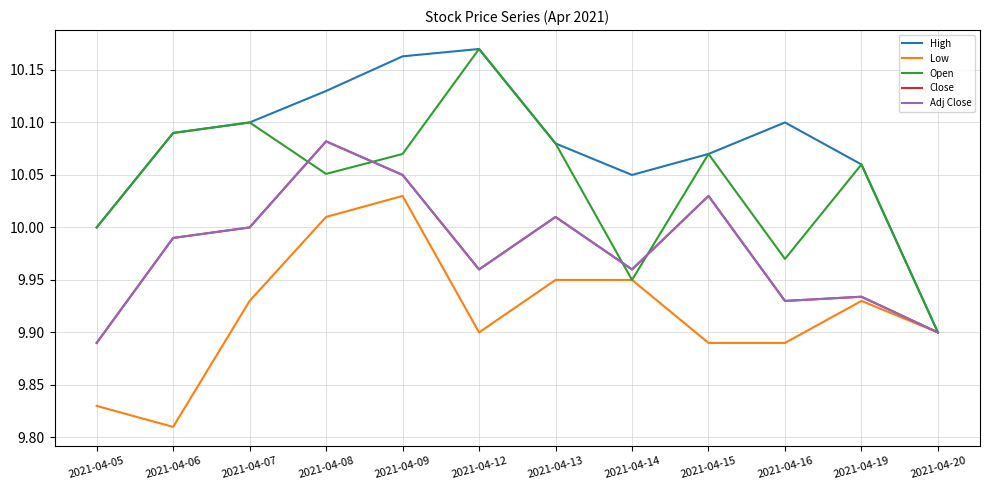

Which series has the widest spread of values?

High